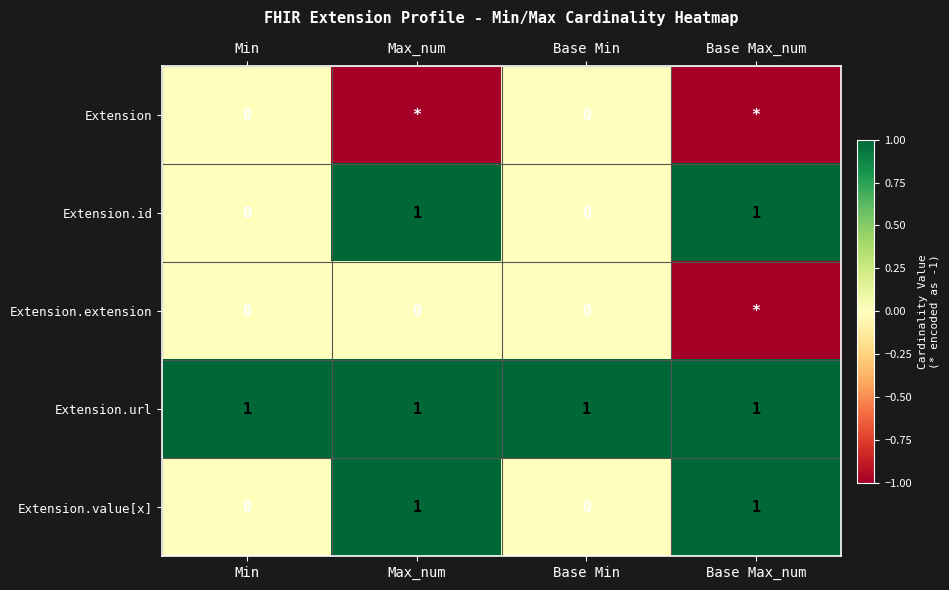

The value of Extension.id at Max_num is 1. True or false?

True